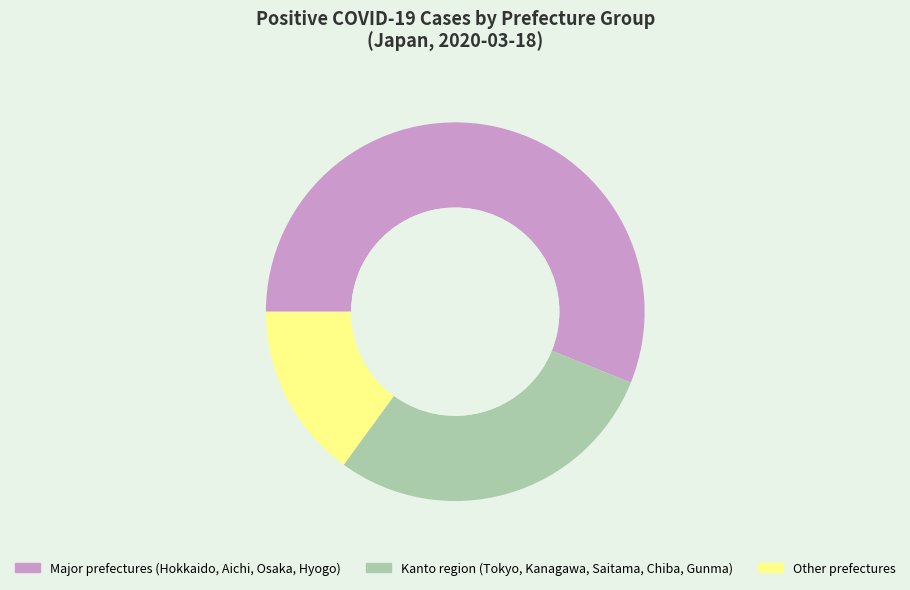

How many slices are in this pie chart?

3